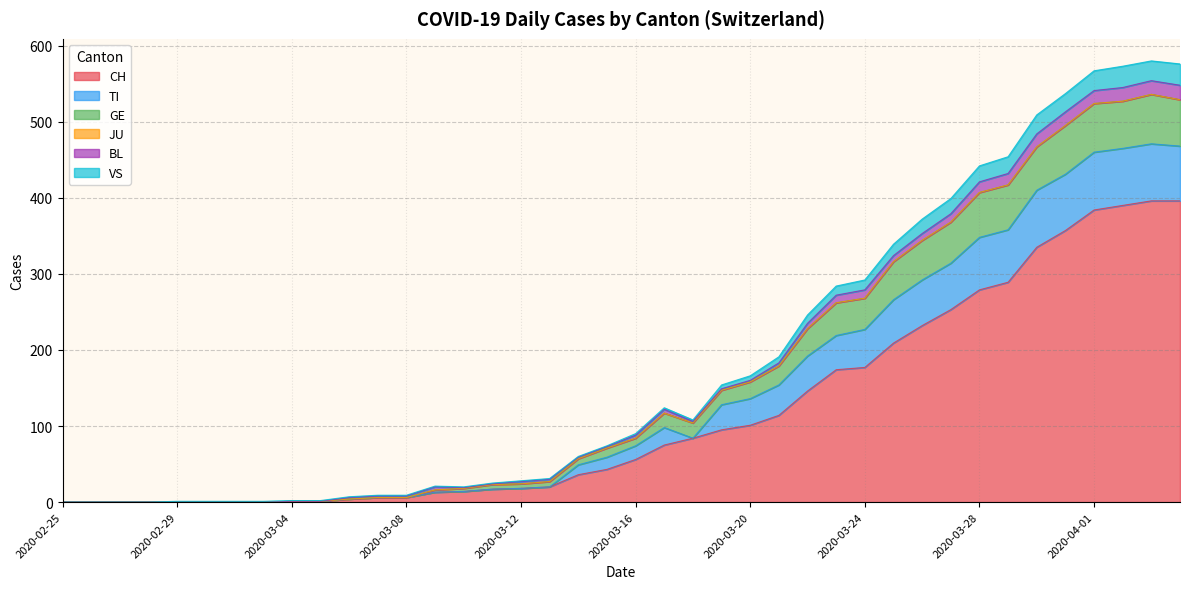

What is the highest value of the CH series?

396